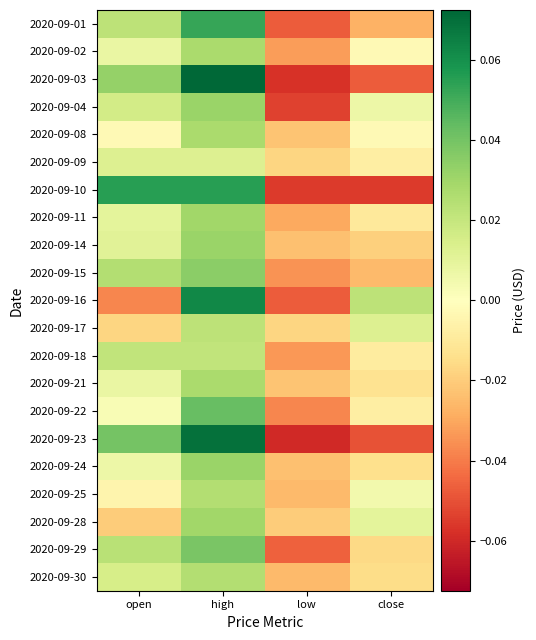

At which category is the sum across all series the highest?

high